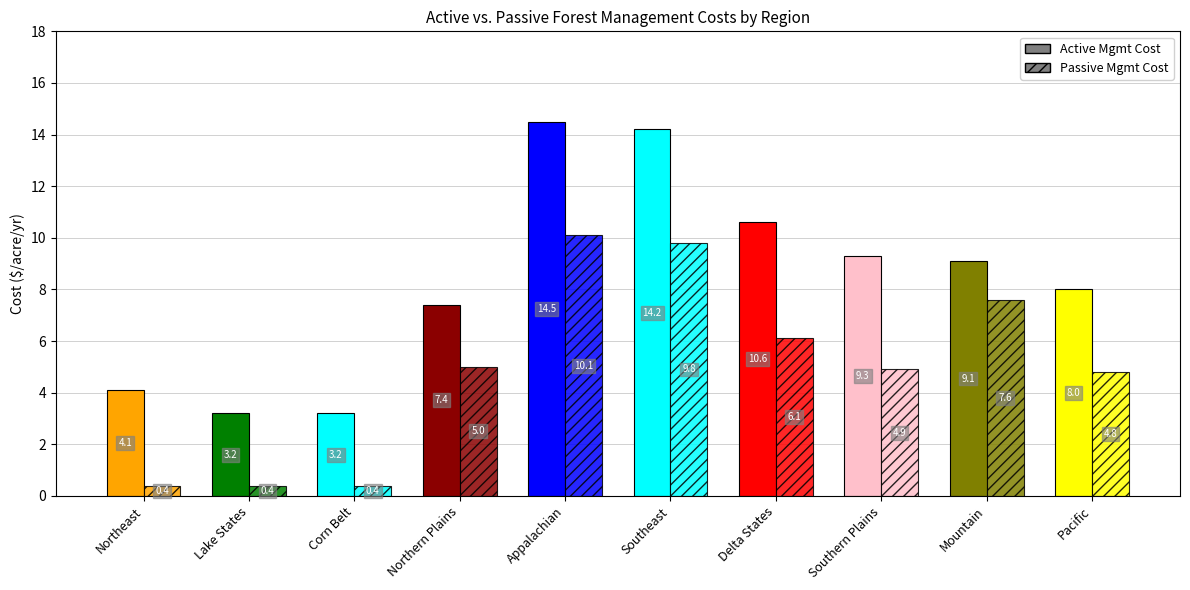

Reading right to left, transcribe all the data shown in this chart.

Active Forest Management Costs ($/acre/yr): Pacific=8.0	Mountain=9.1	Southern Plains=9.3	Delta States=10.6	Southeast=14.2	Appalachian=14.5	Northern Plains=7.4	Corn Belt=3.2	Lake States=3.2	Northeast=4.1
Passive Forest Management Costs ($/acre/yr): Pacific=4.8	Mountain=7.6	Southern Plains=4.9	Delta States=6.1	Southeast=9.8	Appalachian=10.1	Northern Plains=5.0	Corn Belt=0.4	Lake States=0.4	Northeast=0.4